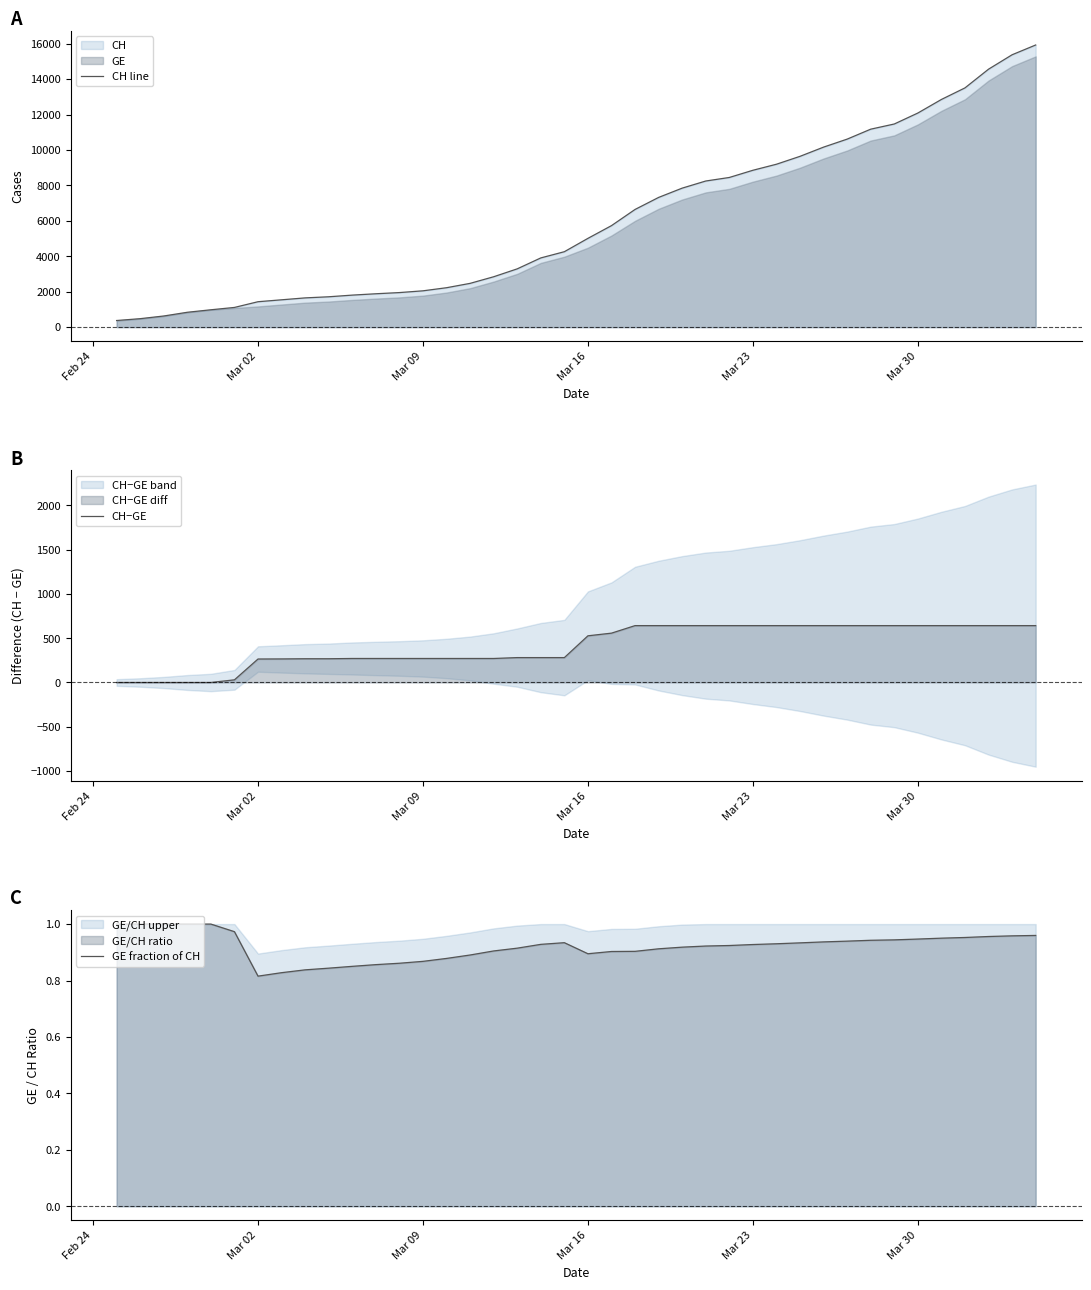

Reading left to right, extract all data points from this chart.

CH line: 375.0	479.0	630.0	840.0	981.0	1113.0	1436.0	1544.0	1652.0	1715.0	1809.0	1885.0	1952.0	2051.0	2226.0	2472.0	2845.0	3291.0	3908.0	4259.0	5012.0	5731.0	6644.0	7323.0	7847.0	8249.0	8449.0	8855.0	9196.0	9642.0	10162.0	10613.0	11175.0	11467.0	12086.0	12852.0	13505.0	14561.0	15375.0	15926.0
CH−GE: 0.0	0.0	0.0	0.0	0.0	30.0	265.0	266.0	268.0	268.0	271.0	271.0	271.0	271.0	271.0	271.0	271.0	281.0	281.0	281.0	527.0	557.0	642.0	642.0	642.0	642.0	642.0	642.0	642.0	642.0	642.0	642.0	642.0	642.0	642.0	642.0	642.0	642.0	642.0	642.0
GE fraction of CH: 1.0	1.0	1.0	1.0	1.0	1.0	0.8	0.8	0.8	0.8	0.9	0.9	0.9	0.9	0.9	0.9	0.9	0.9	0.9	0.9	0.9	0.9	0.9	0.9	0.9	0.9	0.9	0.9	0.9	0.9	0.9	0.9	0.9	0.9	0.9	1.0	1.0	1.0	1.0	1.0